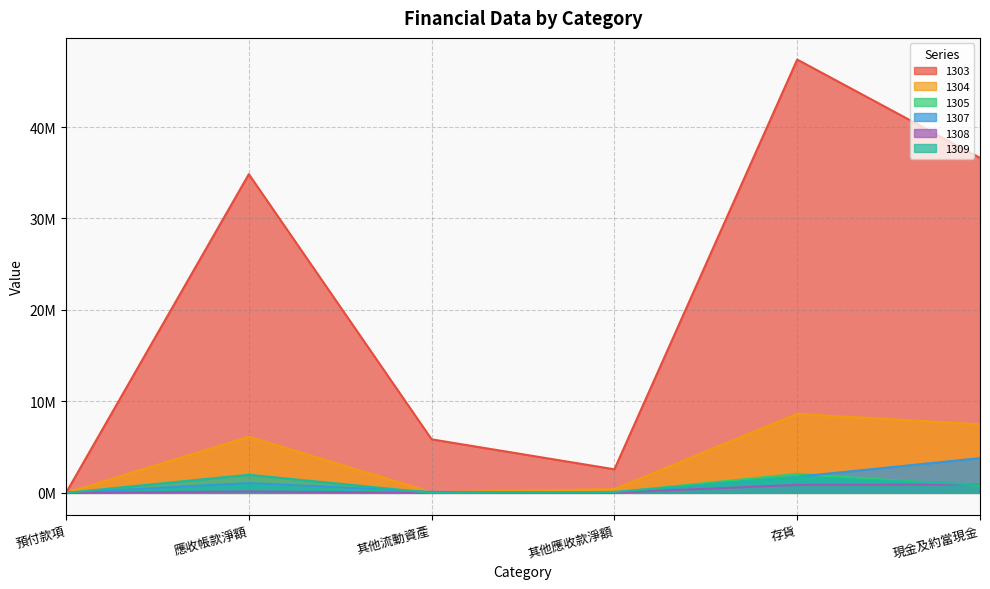

Reading left to right, transcribe all the data shown in this chart.

1303: 0	34845415	5851585	2575117	47379663	36632716
1304: 0	6133312	68368	408691	8640157	7485579
1305: 0	1074566	2116	63615	2072603	760429
1307: 0	1068867	104523	2651	1761559	3798181
1308: 0	150169	2410	27258	870128	914090
1309: 0	1977140	241	101260	1725667	910720